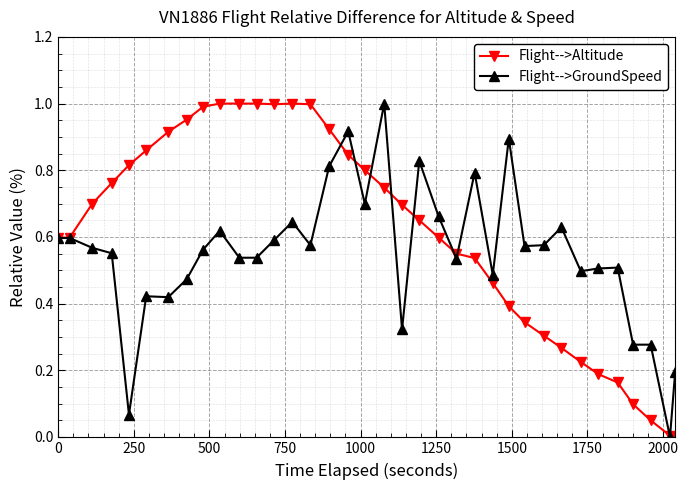

True or false: Flight-->Altitude has more than 0 points higher than both neighbors.

True